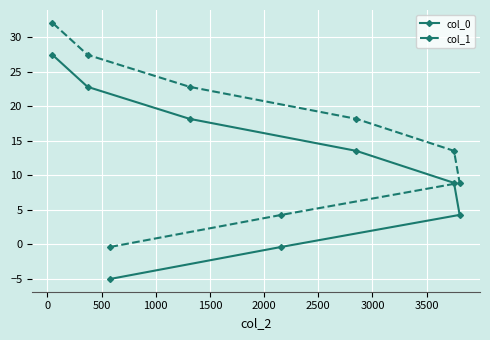

How many lines are shown in the chart?

2